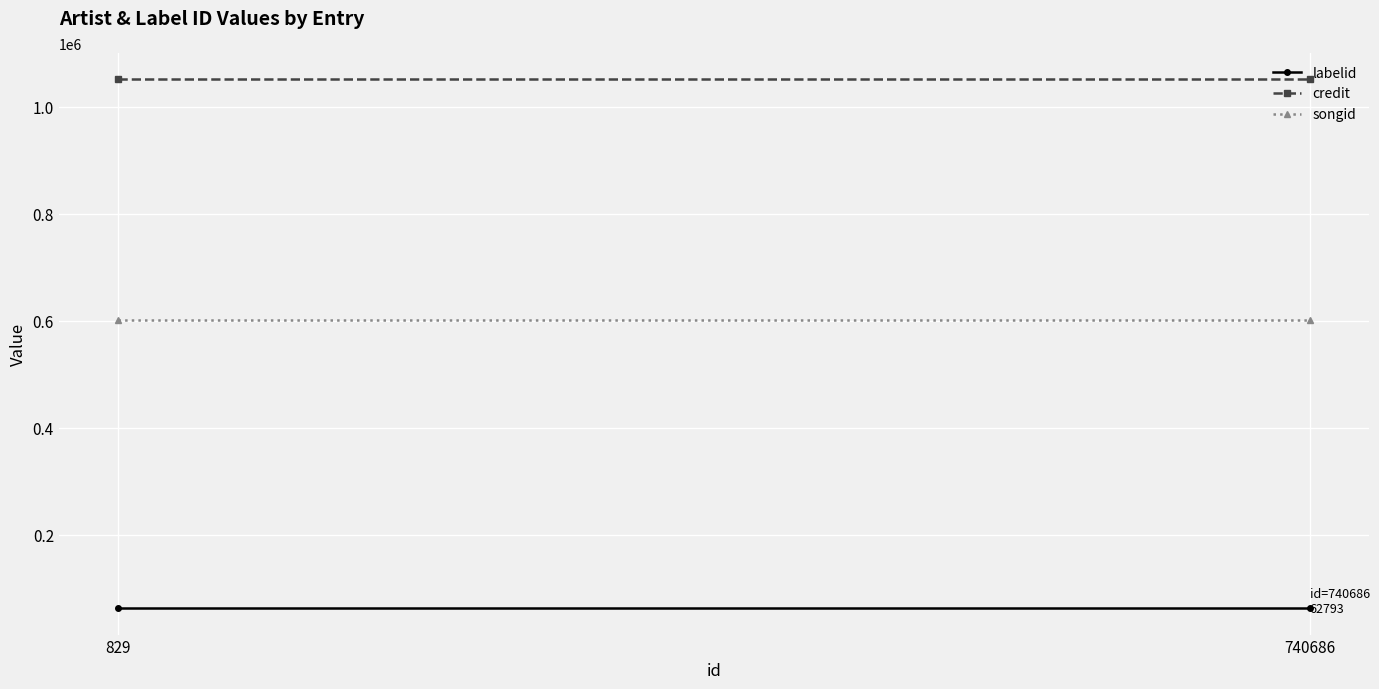

Which label corresponds to the largest value in the chart?

829